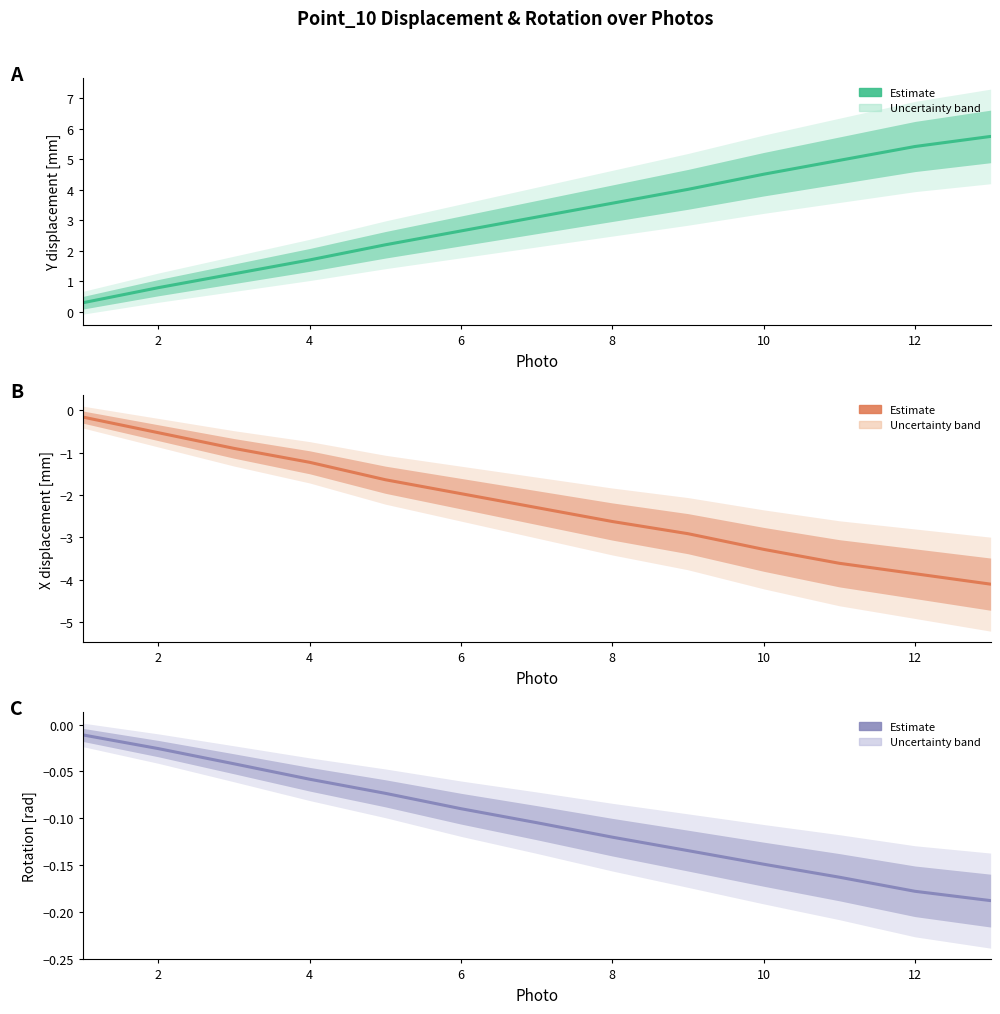

Count the number of data series in this chart.

3